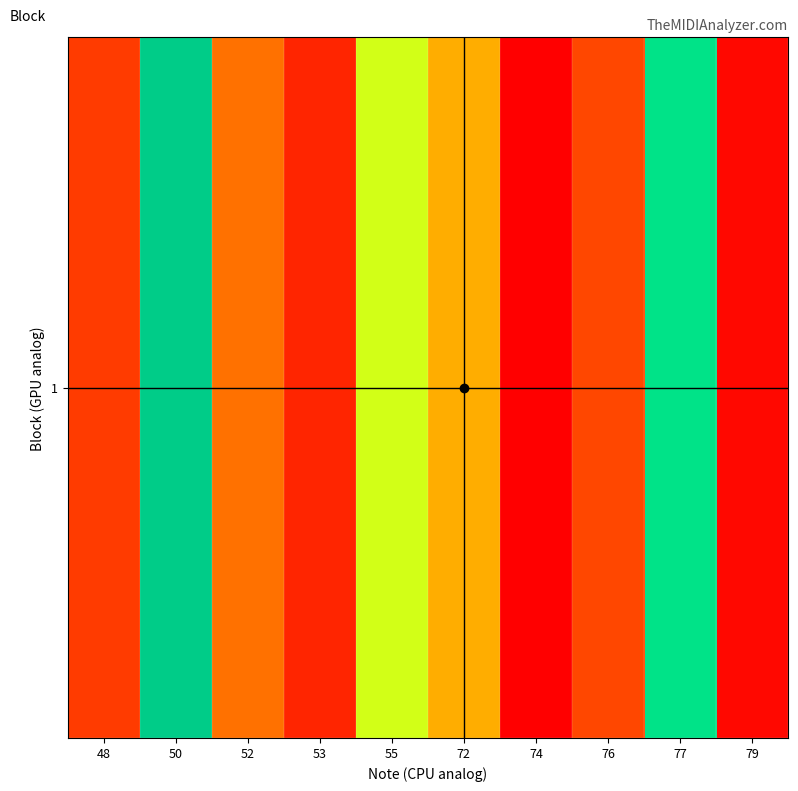

What is the change in value from 72 to 79?

-0.3